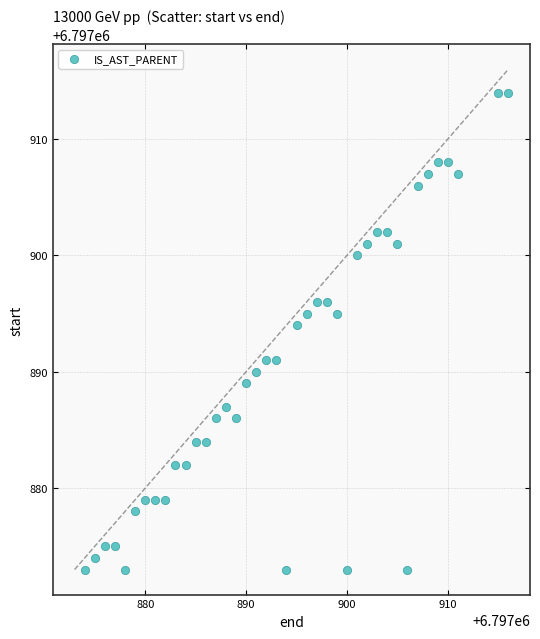

What is the range of X values (max minus min)?

42